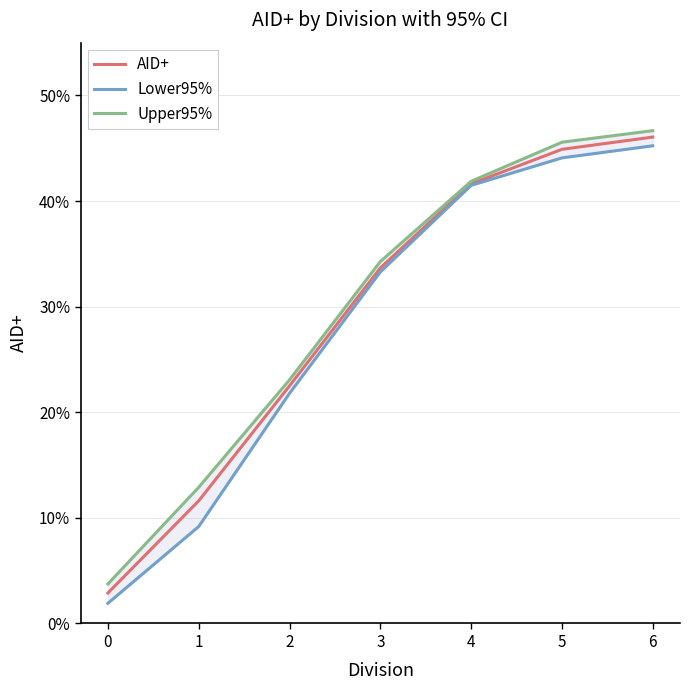

List the series in order of their overall mean, highest first.

Upper95%, AID+, Lower95%